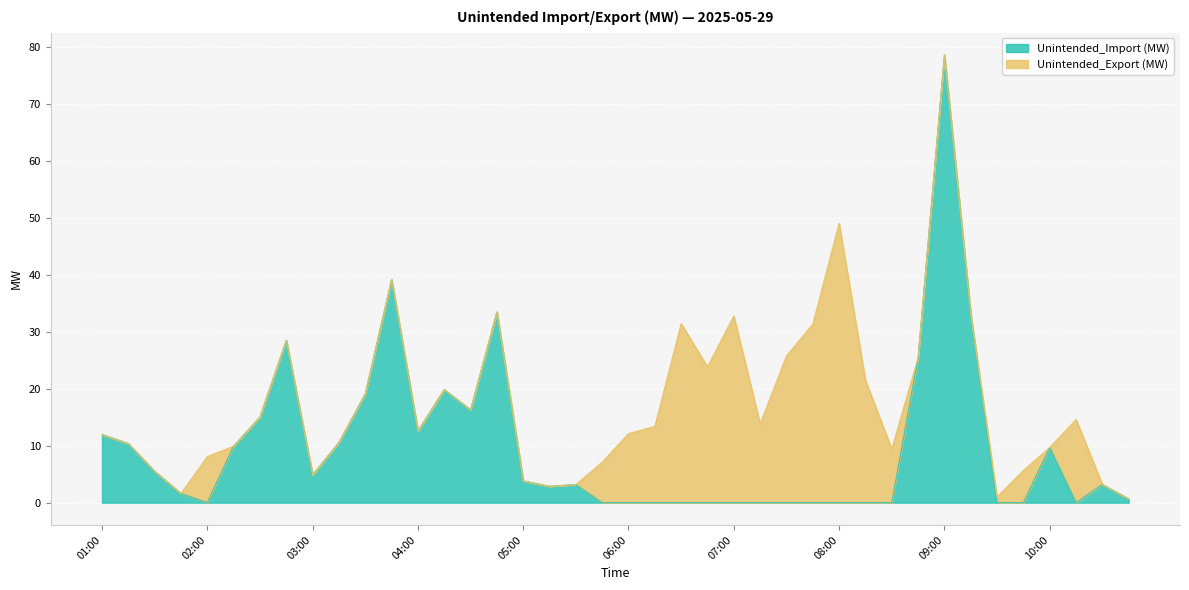

How many lines are shown in the chart?

2